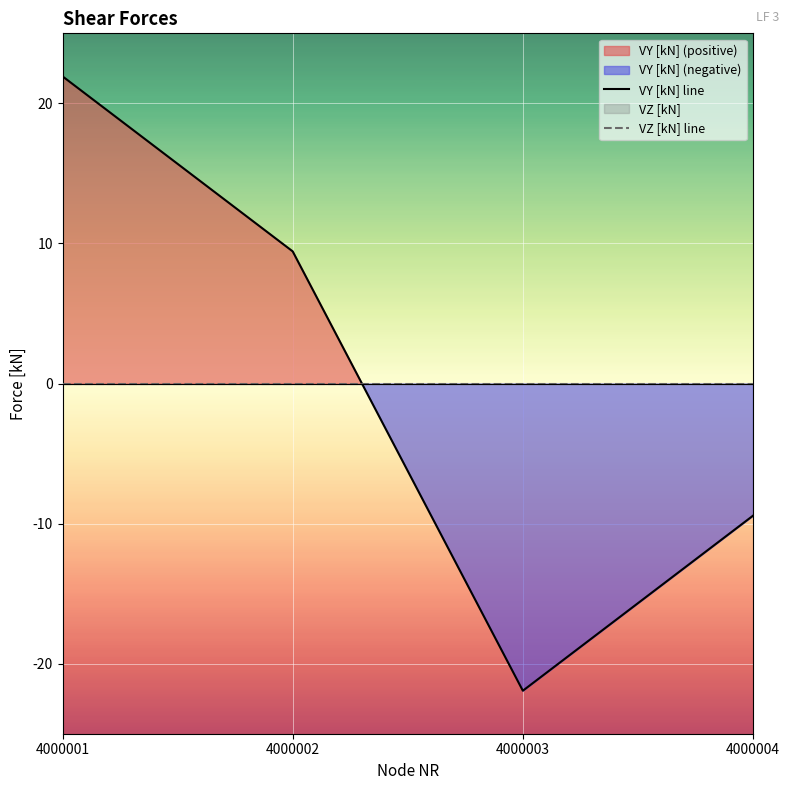

Reading left to right, list all the values displayed in this chart.

VY [kN] line: 4000001=21.9	4000002=9.4	4000003=-21.9	4000004=-9.4
VZ [kN] line: 4000001=0.0	4000002=0.0	4000003=0.0	4000004=0.0